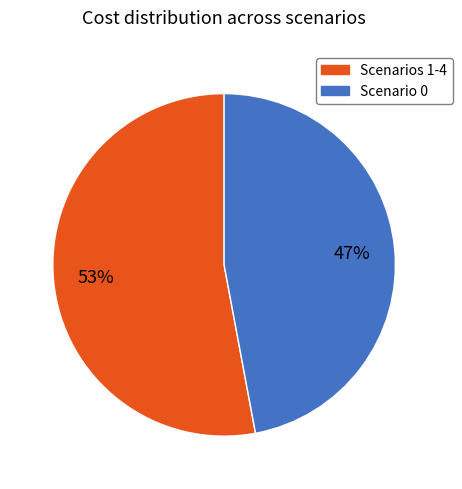

To the nearest percent, what is the average slice percentage?

50%